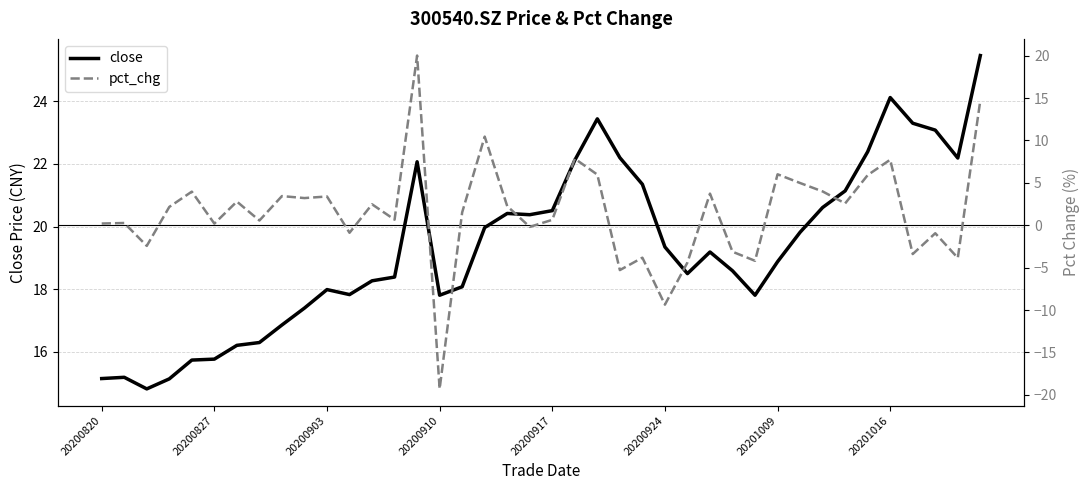

At which category is the sum across all series the highest?

14